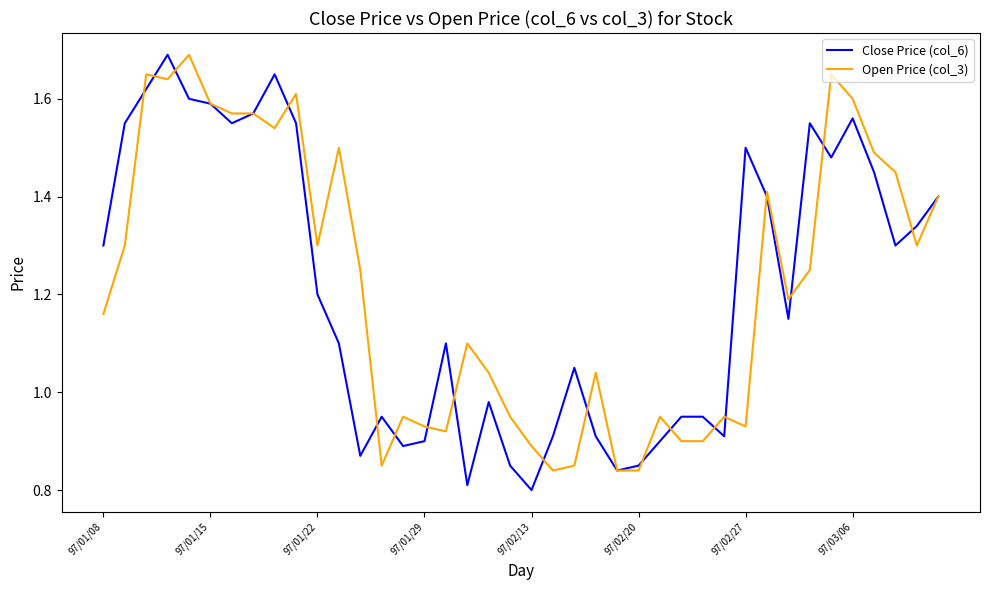

At 97/02/13, list the series in order from smallest to largest.

Close Price (col_6), Open Price (col_3)